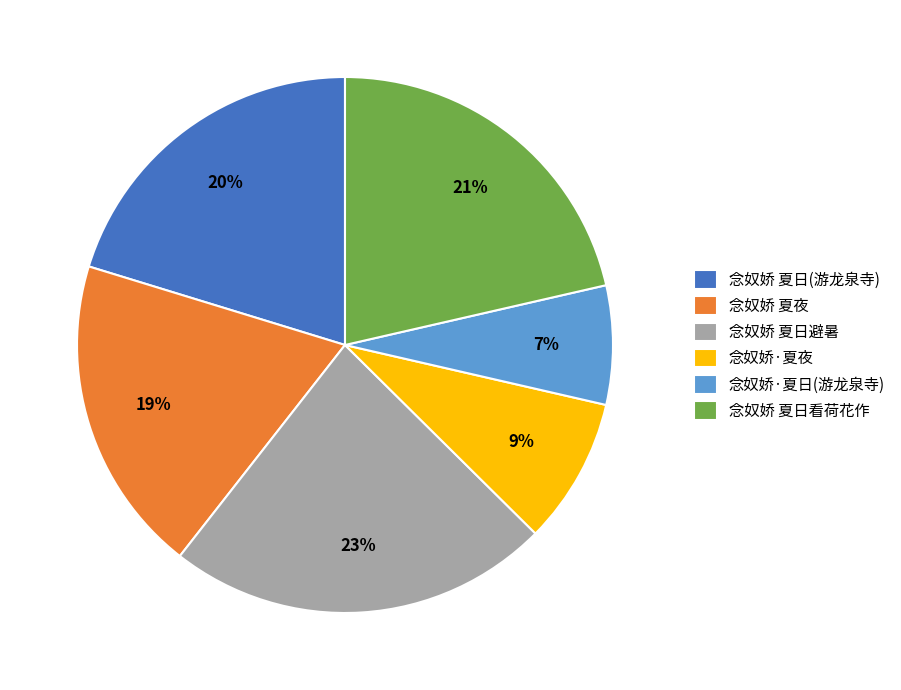

To the nearest percent, what percentage of the pie is 念奴娇 夏日避暑?

23%